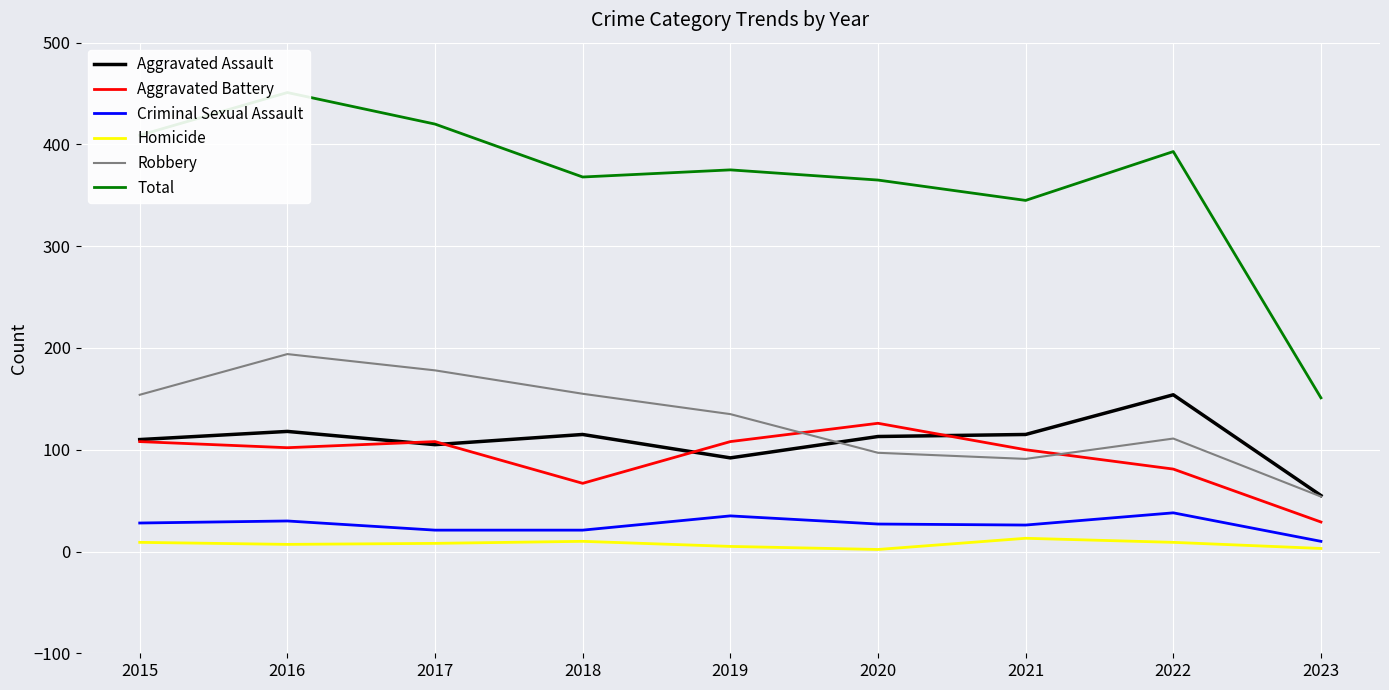

True or false: Aggravated Battery and Robbery cross at least once.

True